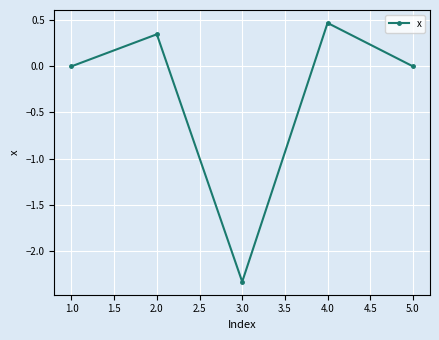

The chart shows a value of 0.0 at 5.0. True or false?

True